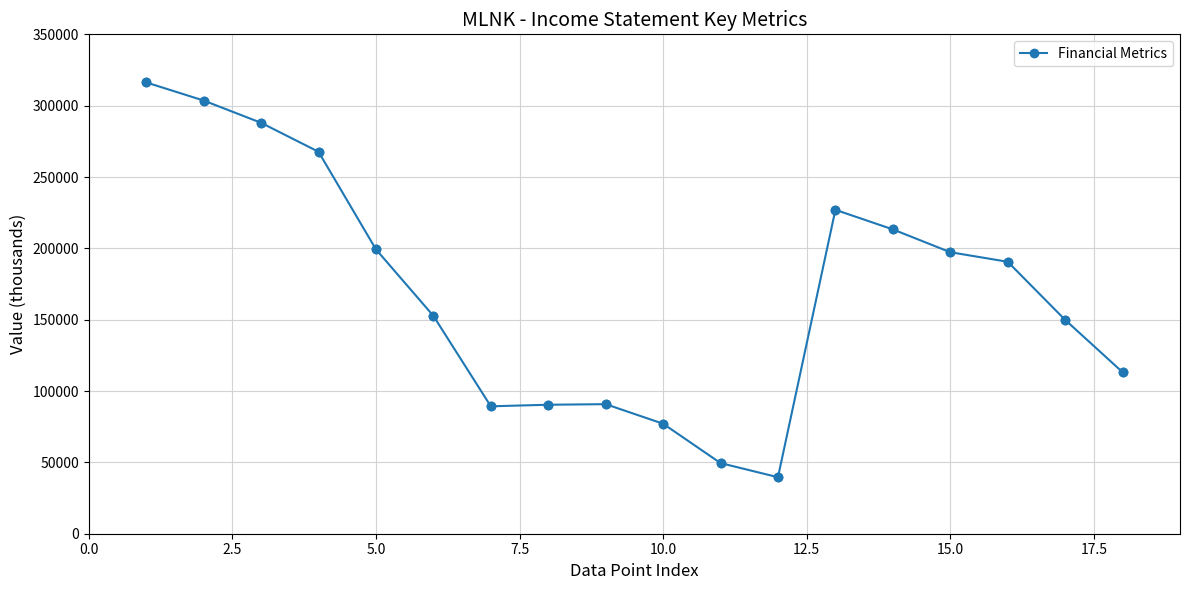

What is the difference between the maximum and minimum values?

276700